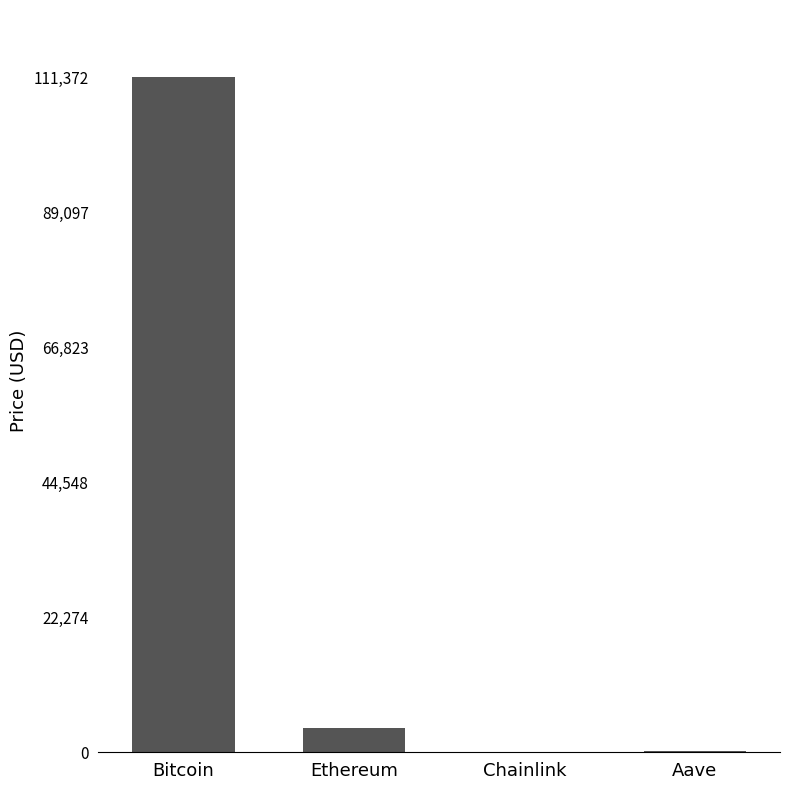

The chart shows a value of 111372.0 at Bitcoin. True or false?

True